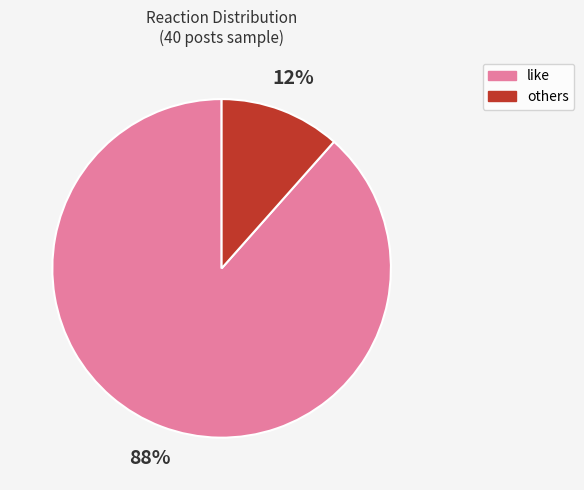

Count the number of slices in the pie.

2